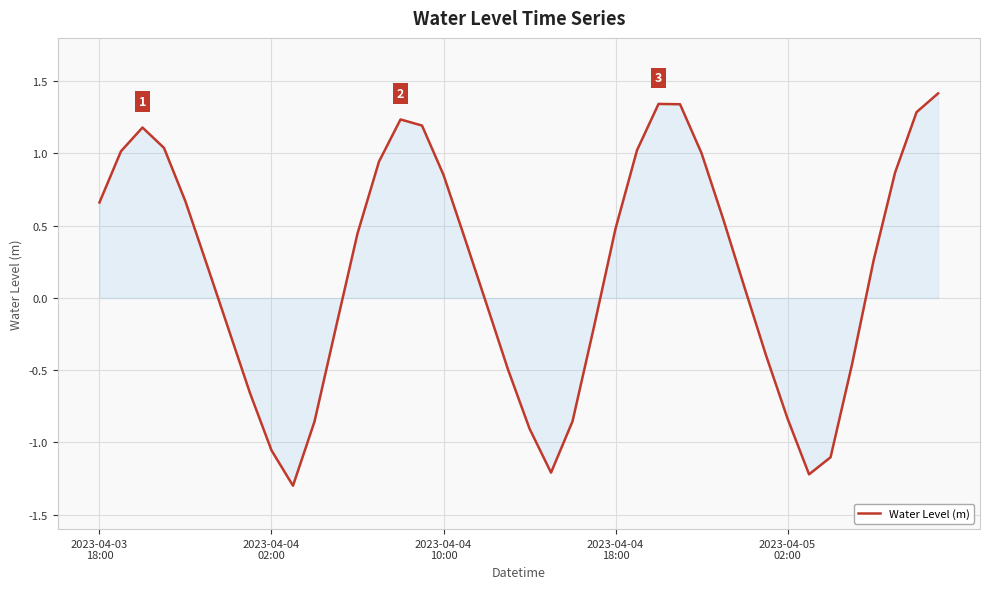

What is the smallest value displayed?

-1.3